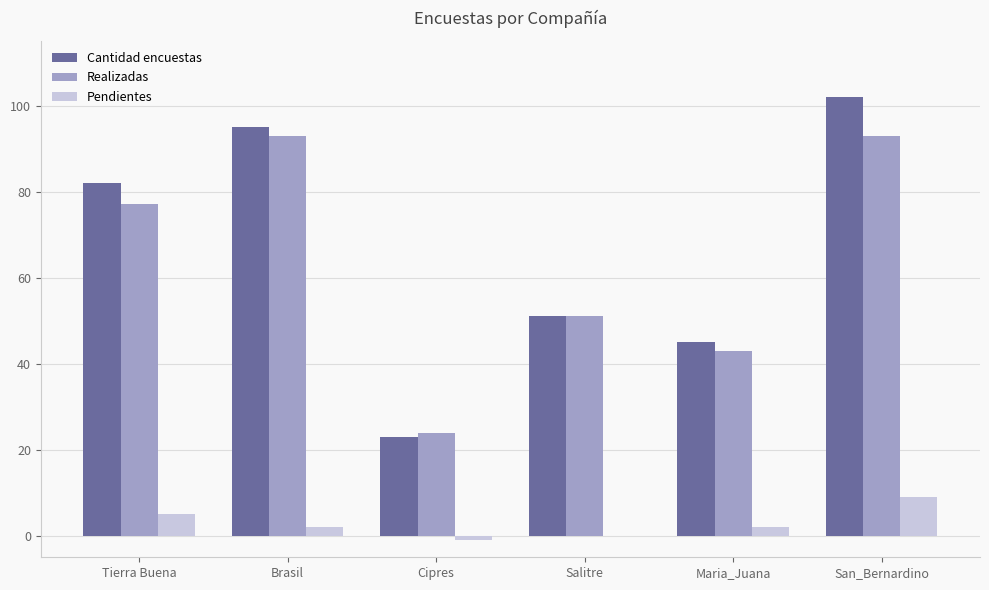

How many Pendientes values are between 0 and 5?

4